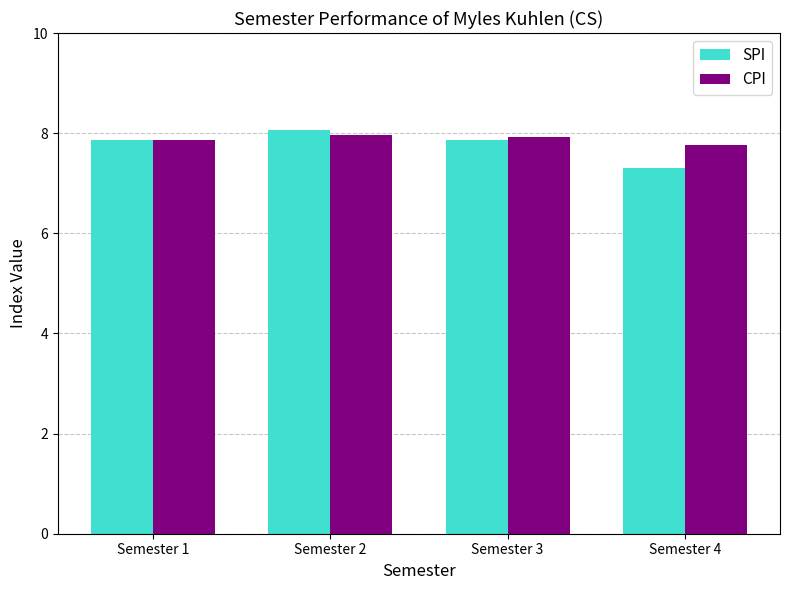

Which series has the largest range (max minus min)?

SPI